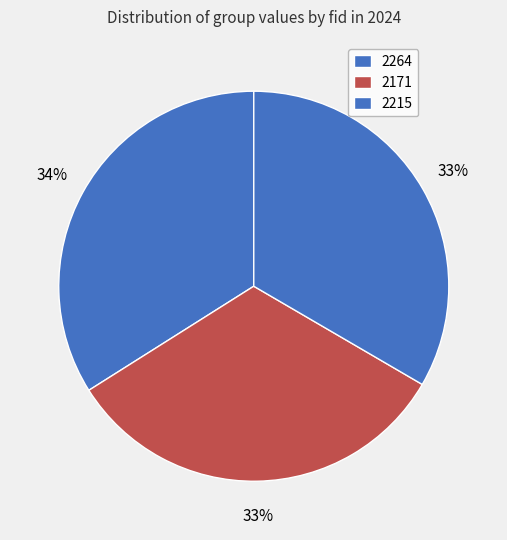

How many slices are in this pie chart?

3